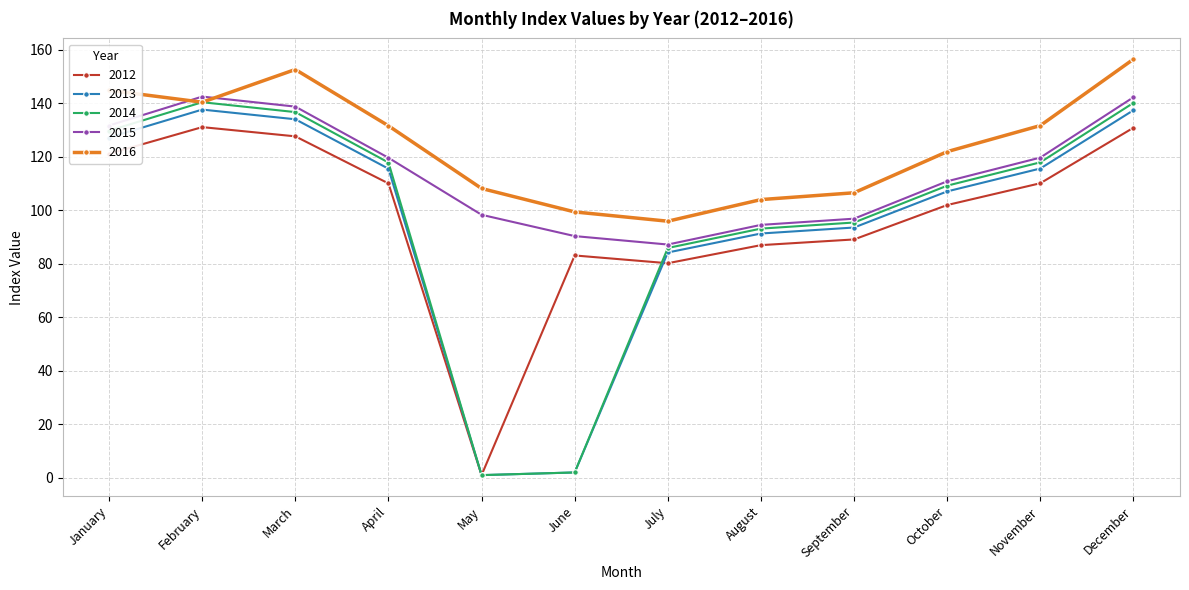

How many data points in 2016 are less than 131?

6